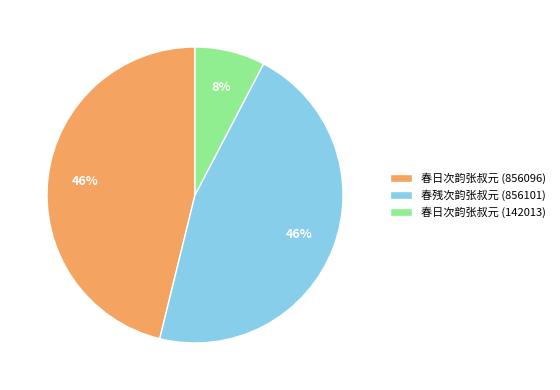

Which slice is the smallest?

春日次韵张叔元 (142013)